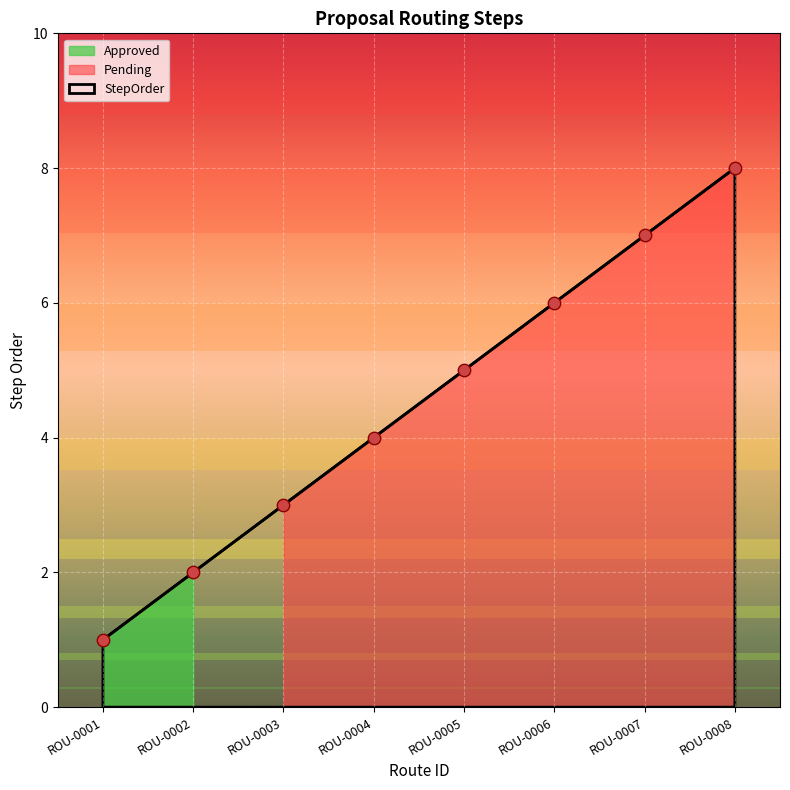

Approximately how many times larger is the value at ROU-0003 compared to ROU-0001?

3.0